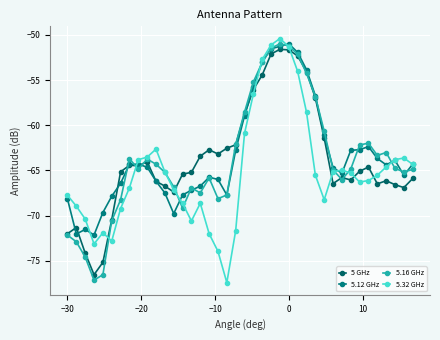

Does the chart have visible grid lines?

Yes